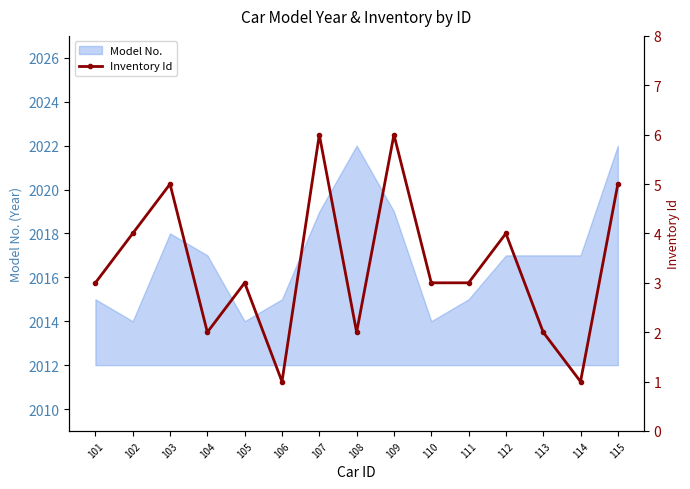

How many values are between 2 and 5?

11